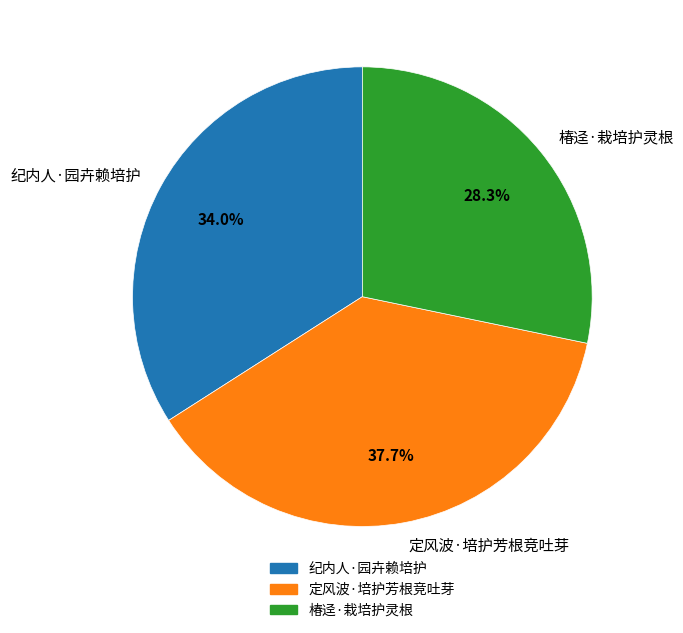

Count the number of slices in the pie.

3